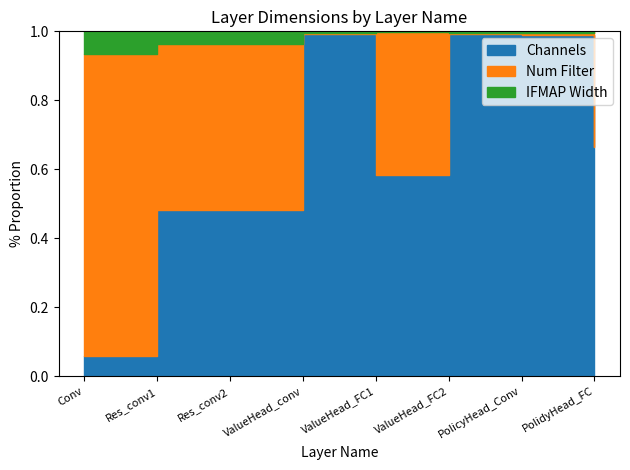

The Channels series shows 153 at PolicyHead_Conv. True or false?

False